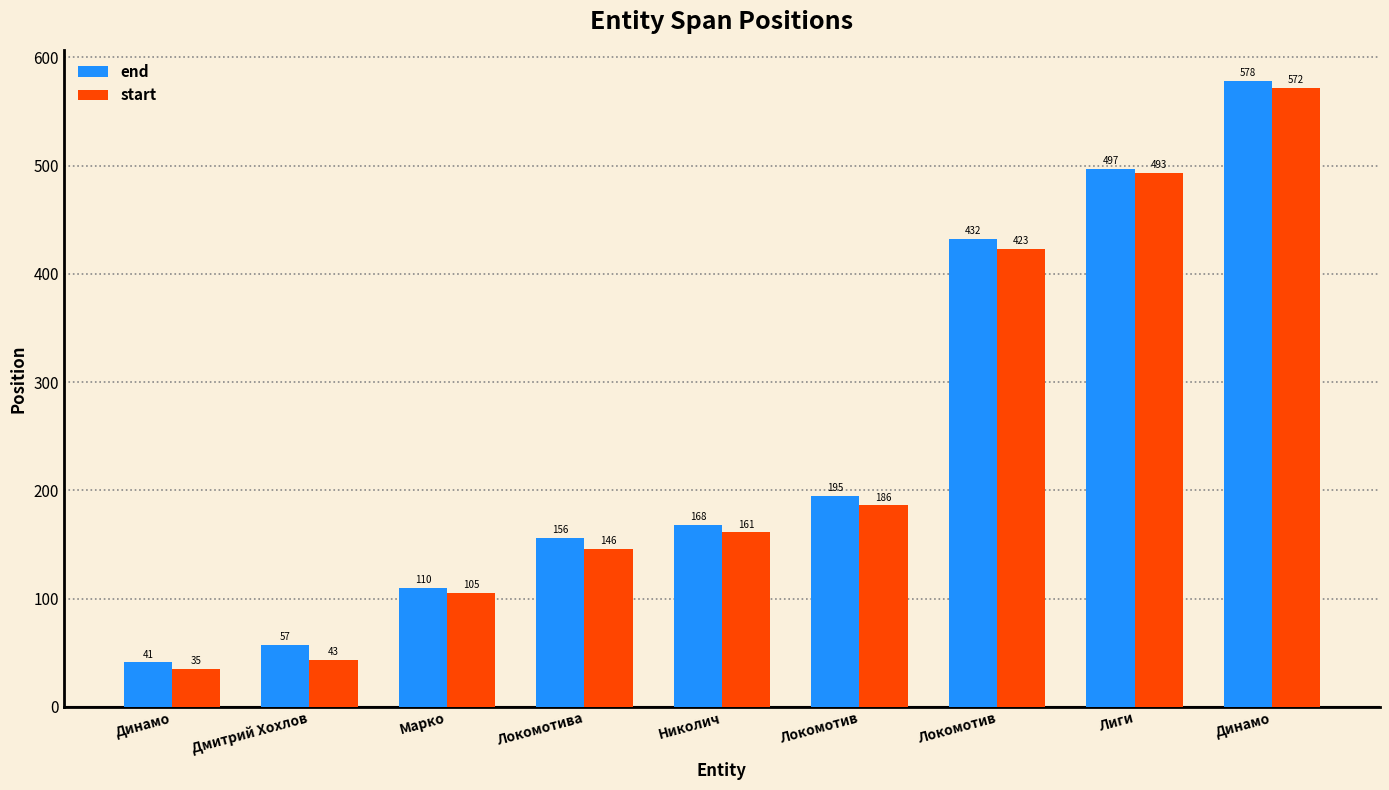

The value of end at Николич is 168. True or false?

True